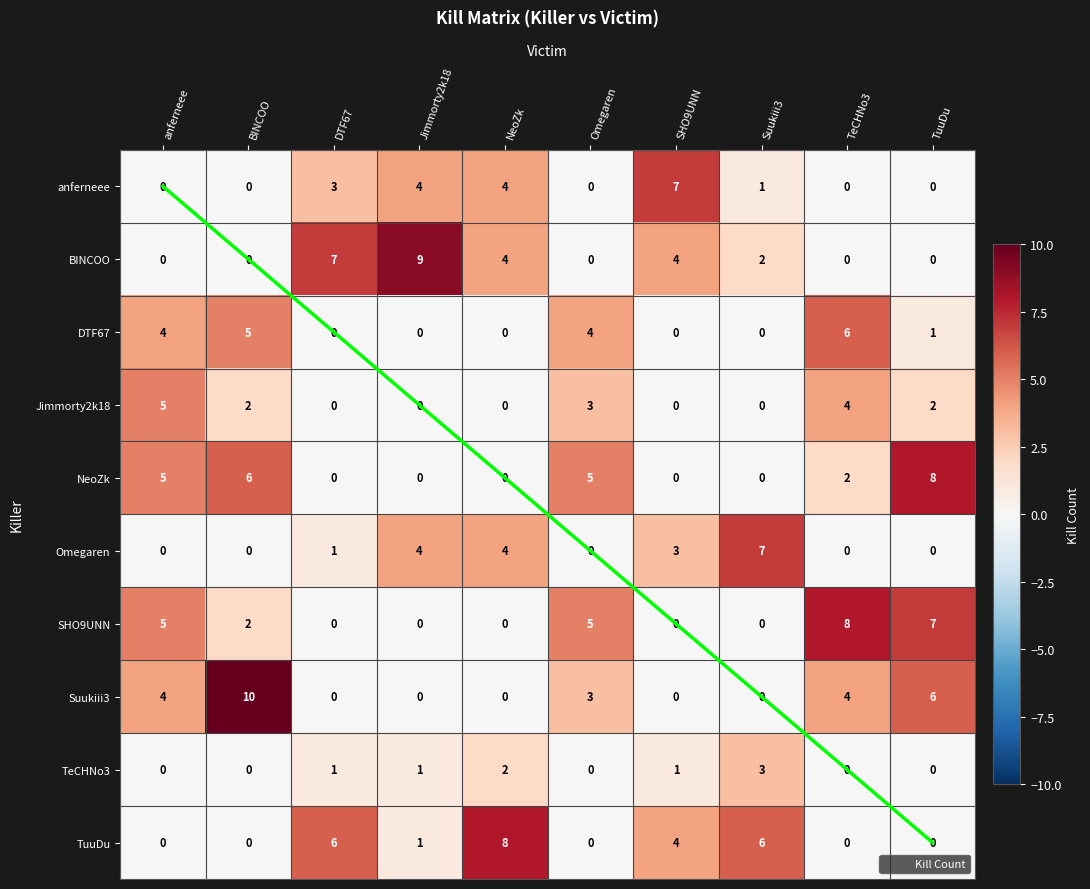

How many distinct data groups are displayed?

10